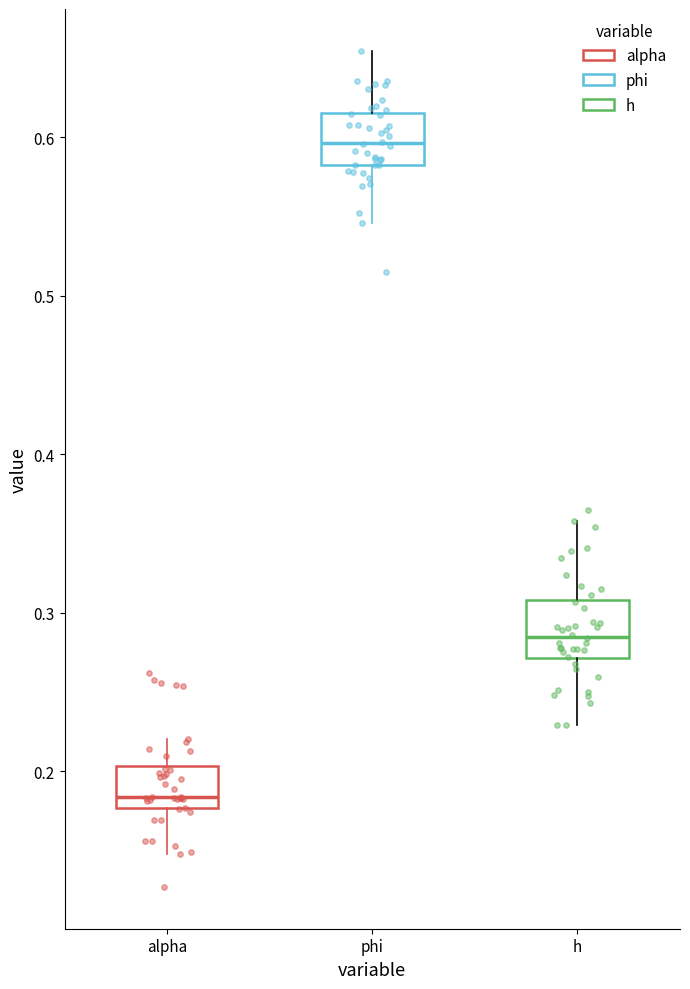

Which box's median line is the highest?

phi